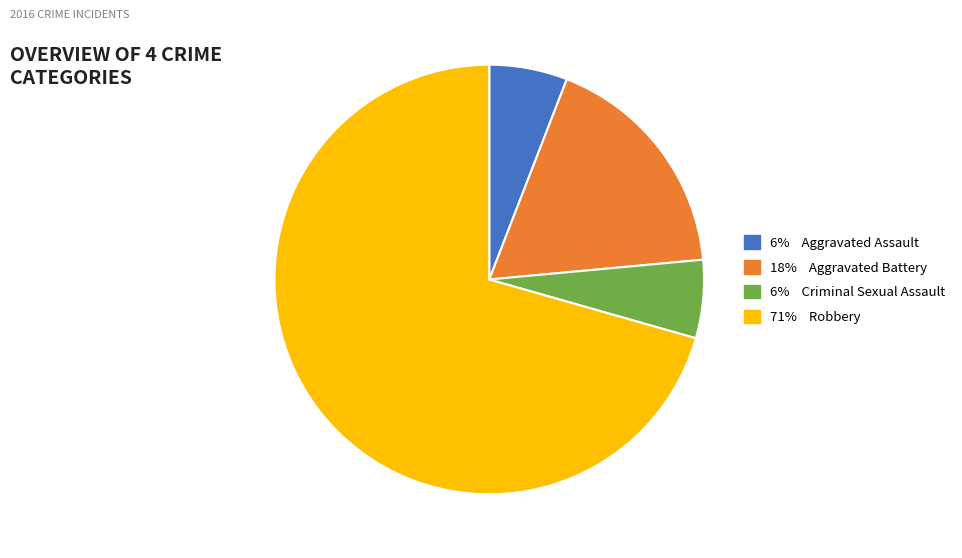

Does any single category account for the majority?

Yes